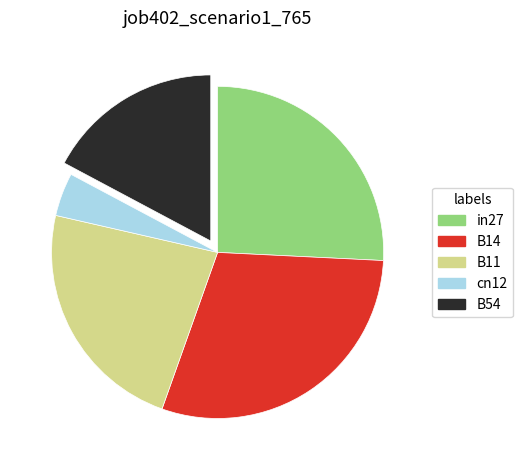

Is there any slice that represents more than half of the pie?

No